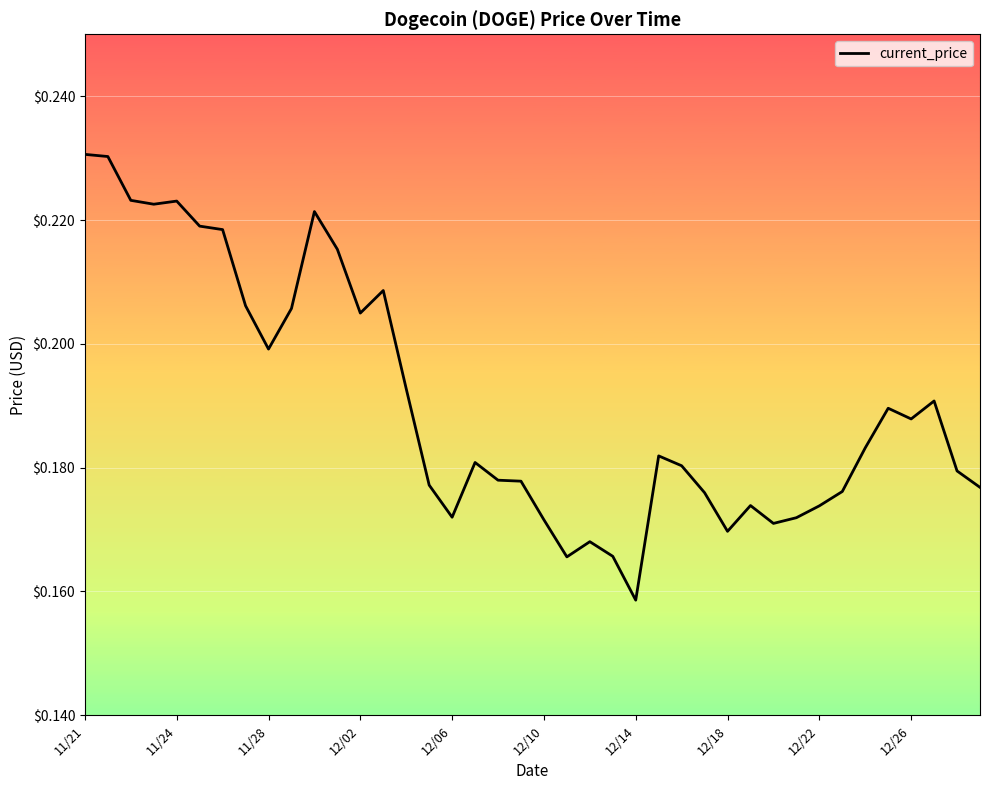

Does the chart display data point markers on the line(s)?

No